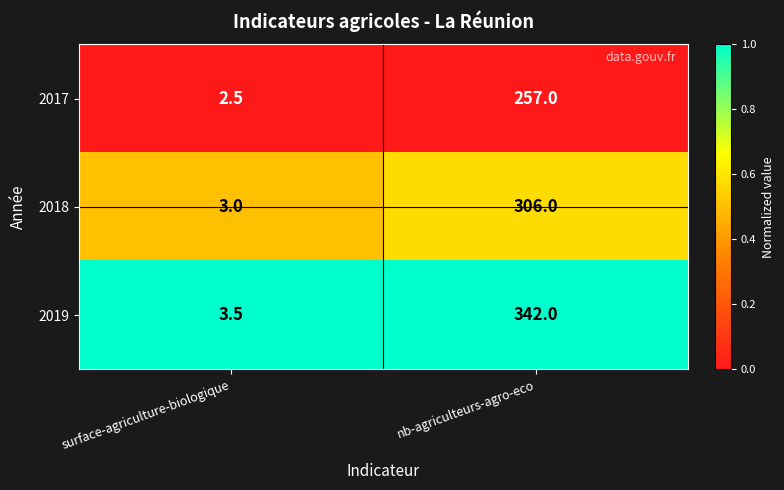

Which series has the largest range (max minus min)?

2019